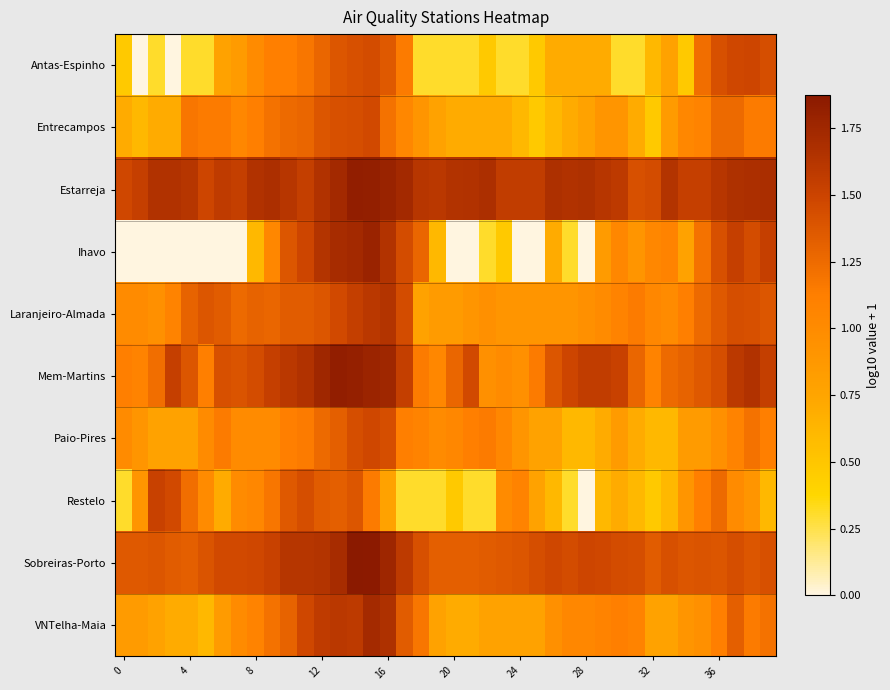

Reading left to right, what are all the values shown in this chart?

Antas-Espinho: 0.5	0.0	0.3	0.0	0.3	0.3	0.8	0.8	1.0	1.1	1.1	1.2	1.3	1.4	1.4	1.4	1.4	1.1	0.3	0.3	0.3	0.3	0.5	0.3	0.3	0.5	0.7	0.7	0.7	0.7	0.3	0.3	0.6	0.8	0.5	1.2	1.4	1.5	1.5	1.4
Entrecampos: 0.7	0.6	0.7	0.7	1.2	1.1	1.1	1.0	1.1	1.2	1.3	1.3	1.4	1.4	1.4	1.5	1.2	1.0	0.9	0.8	0.7	0.7	0.7	0.7	0.6	0.5	0.6	0.7	0.8	0.9	0.9	0.7	0.5	0.8	1.0	1.1	1.3	1.3	1.1	1.1
Estarreja: 1.5	1.5	1.7	1.7	1.6	1.5	1.6	1.5	1.7	1.7	1.6	1.5	1.7	1.7	1.8	1.8	1.8	1.7	1.6	1.6	1.6	1.7	1.7	1.6	1.6	1.6	1.7	1.7	1.7	1.6	1.6	1.4	1.4	1.6	1.5	1.5	1.6	1.7	1.7	1.7
Ihavo: 0.0	0.0	0.0	0.0	0.0	0.0	0.0	0.0	0.6	1.0	1.4	1.5	1.6	1.7	1.7	1.8	1.6	1.4	1.3	0.6	0.0	0.0	0.3	0.5	0.0	0.0	0.7	0.3	0.0	0.8	1.0	0.9	1.0	1.1	0.8	1.2	1.4	1.5	1.4	1.5
Laranjeiro-Almada: 1.0	1.0	1.0	1.1	1.3	1.4	1.3	1.3	1.3	1.3	1.3	1.3	1.4	1.5	1.5	1.6	1.6	1.4	0.8	0.8	0.8	0.9	1.0	0.9	0.9	0.9	0.9	0.9	1.0	1.0	1.1	1.1	1.0	1.0	1.1	1.3	1.4	1.4	1.4	1.4
Mem-Martins: 1.1	1.1	1.2	1.5	1.4	1.1	1.4	1.4	1.4	1.5	1.6	1.7	1.8	1.8	1.8	1.8	1.8	1.5	1.1	1.0	1.3	1.5	1.0	1.0	1.0	1.1	1.4	1.5	1.6	1.6	1.5	1.3	1.1	1.3	1.3	1.4	1.4	1.6	1.7	1.5
Paio-Pires: 1.0	0.9	0.8	0.8	0.8	1.0	1.1	1.0	1.0	1.0	1.1	1.1	1.3	1.3	1.4	1.5	1.4	1.1	1.1	1.0	1.0	1.1	1.1	1.0	0.9	0.8	0.8	0.6	0.6	0.7	0.8	0.7	0.6	0.6	0.8	0.8	1.0	1.1	1.2	1.1
Restelo: 0.3	0.9	1.5	1.5	1.2	1.0	0.7	1.0	1.0	1.2	1.4	1.4	1.3	1.3	1.4	1.1	0.8	0.3	0.3	0.3	0.5	0.3	0.3	1.0	1.1	0.8	0.6	0.3	0.0	0.6	0.7	0.6	0.5	0.6	0.9	1.1	1.3	1.0	0.9	0.6
Sobreiras-Porto: 1.4	1.4	1.4	1.3	1.3	1.4	1.5	1.5	1.5	1.5	1.6	1.6	1.6	1.7	1.9	1.9	1.8	1.6	1.4	1.3	1.3	1.3	1.3	1.4	1.4	1.4	1.5	1.4	1.5	1.5	1.4	1.4	1.3	1.4	1.4	1.4	1.4	1.4	1.4	1.4
VNTelha-Maia: 0.8	0.8	0.8	0.7	0.7	0.6	0.8	1.0	1.1	1.2	1.3	1.5	1.6	1.6	1.6	1.7	1.7	1.3	1.2	0.8	0.7	0.7	0.8	0.8	0.8	0.8	1.0	1.0	1.0	1.1	1.1	1.1	0.8	0.8	0.9	1.0	1.1	1.3	1.1	1.2